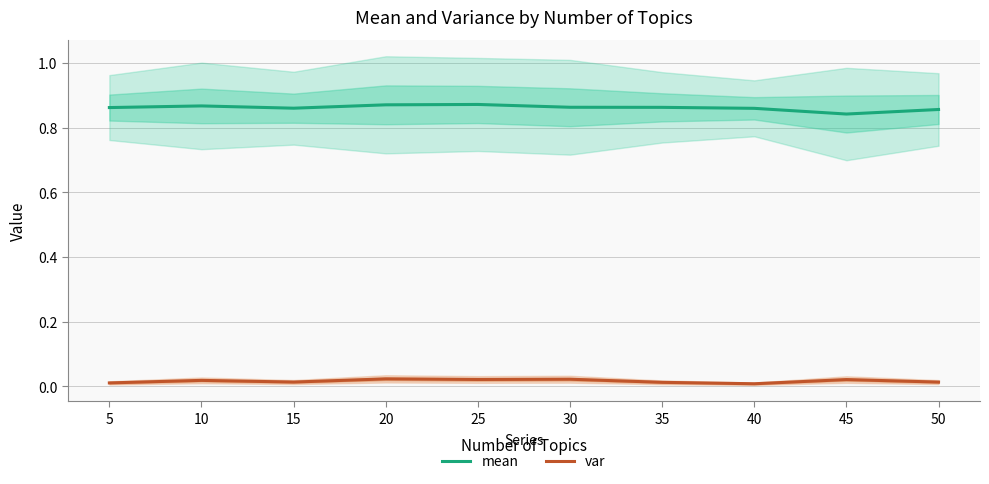

What is the difference between the highest and lowest values at 25?

0.9